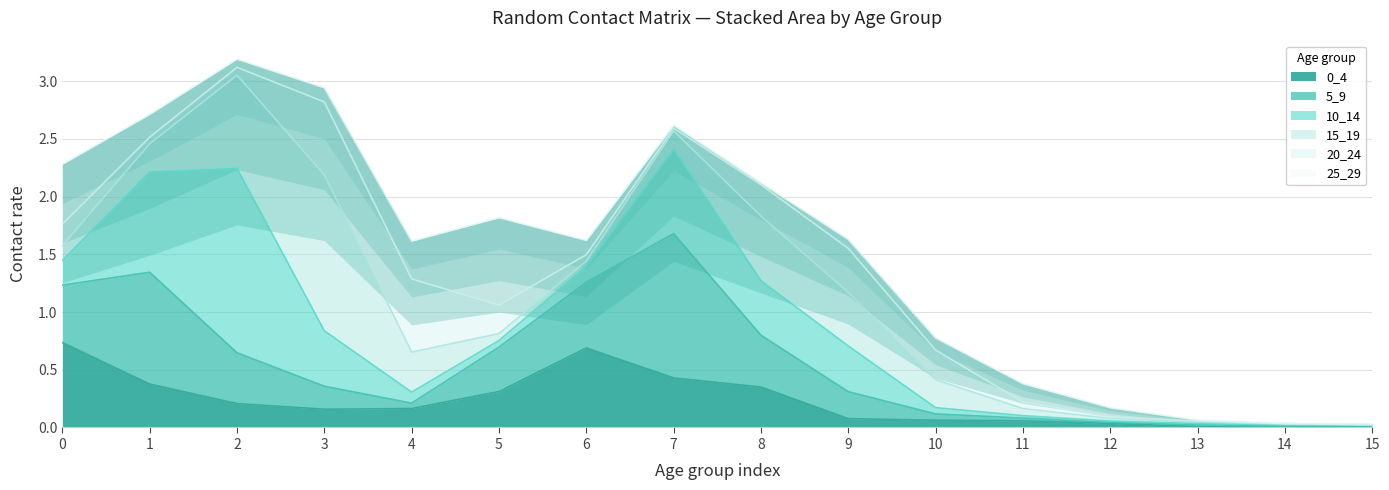

The 10_14 series shows 0.0 at 15. True or false?

False